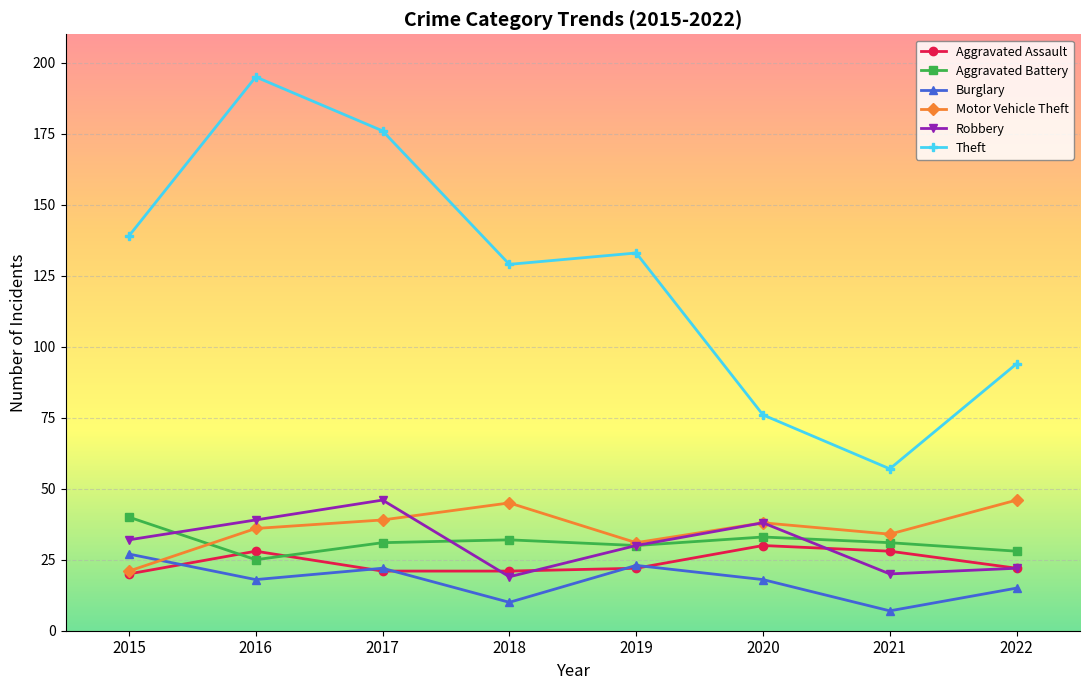

What is the spread (max minus min) of values at 2015?

119